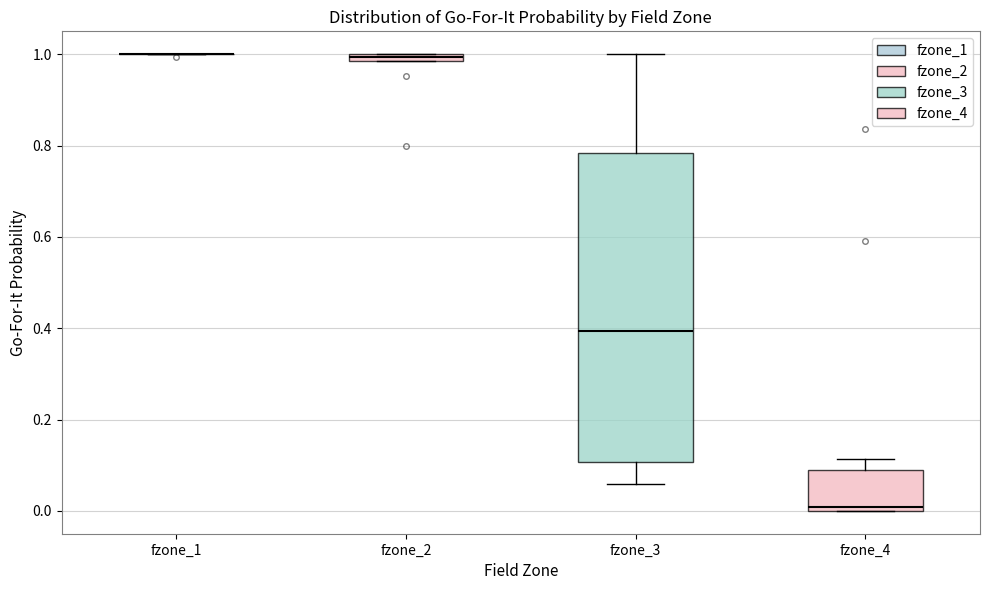

Where is the upper edge of the box for fzone_3 on the y-axis? The values are not printed on the chart, so give them approximately, as read against the axis.

0.78